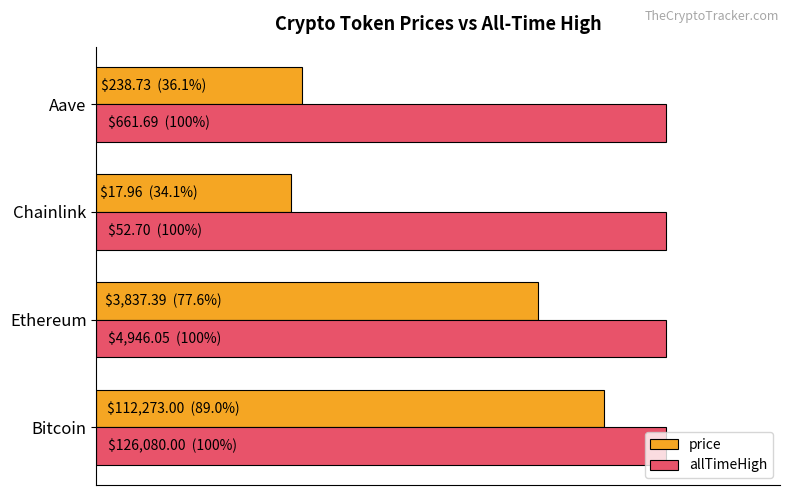

What are all the series names shown in the legend?

price, allTimeHigh